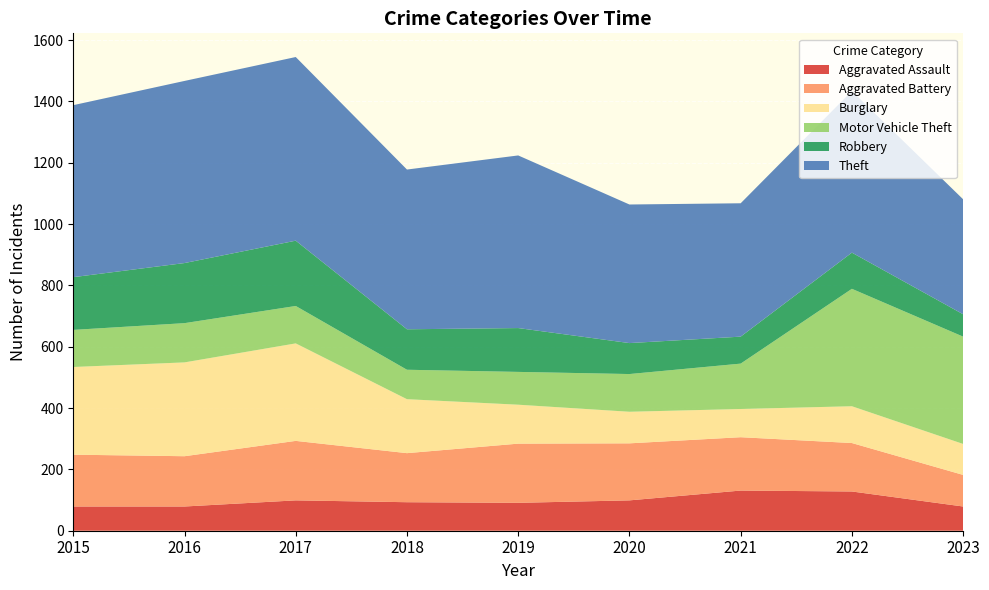

Reading left to right, what are all the values shown in this chart?

Aggravated Assault: 2015=79	2016=79	2017=99	2018=93	2019=91	2020=99	2021=131	2022=128	2023=79
Aggravated Battery: 2015=169	2016=164	2017=194	2018=160	2019=193	2020=186	2021=174	2022=158	2023=103
Burglary: 2015=286	2016=306	2017=318	2018=176	2019=127	2020=103	2021=92	2022=120	2023=101
Motor Vehicle Theft: 2015=121	2016=128	2017=122	2018=96	2019=107	2020=123	2021=148	2022=383	2023=350
Robbery: 2015=172	2016=196	2017=213	2018=132	2019=143	2020=101	2021=88	2022=118	2023=73
Theft: 2015=561	2016=594	2017=599	2018=521	2019=563	2020=452	2021=435	2022=527	2023=375